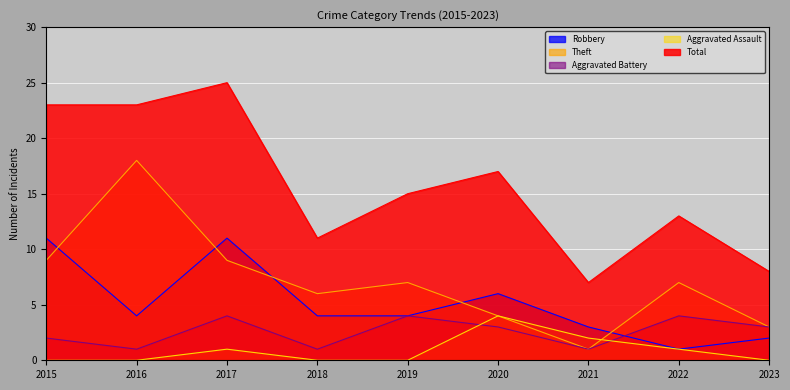

Where does the Theft series first go above 7?

2015